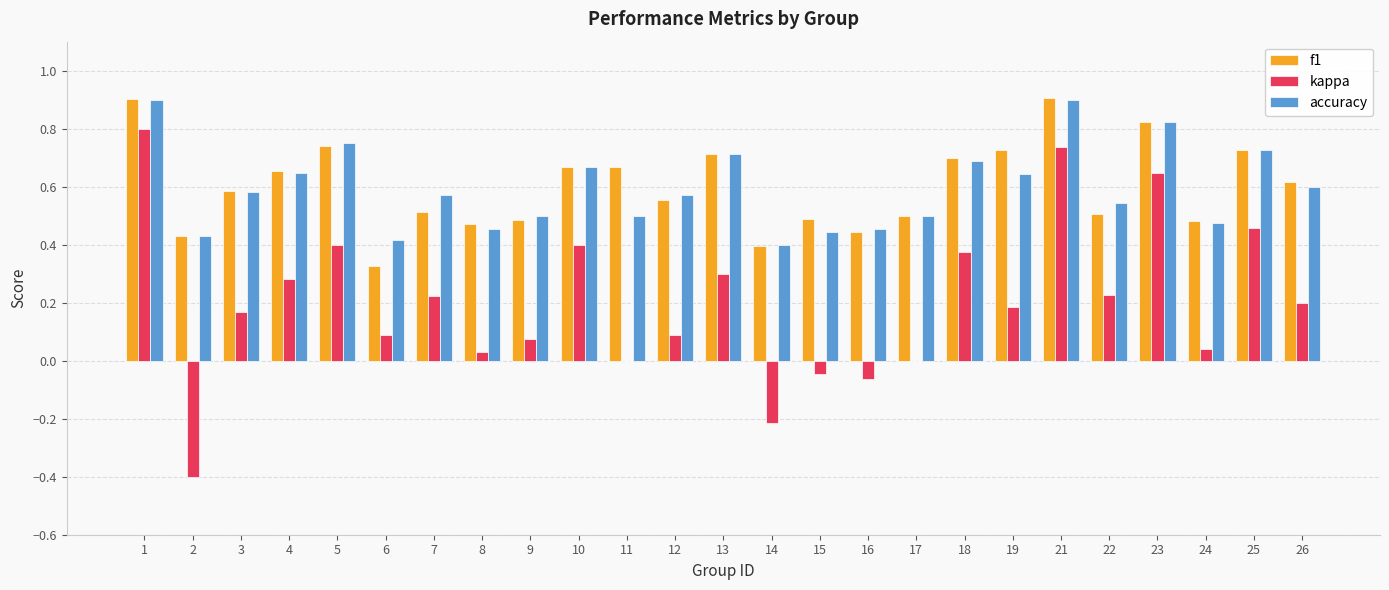

Is the value of accuracy at 13 greater than the value of f1 at 16?

Yes